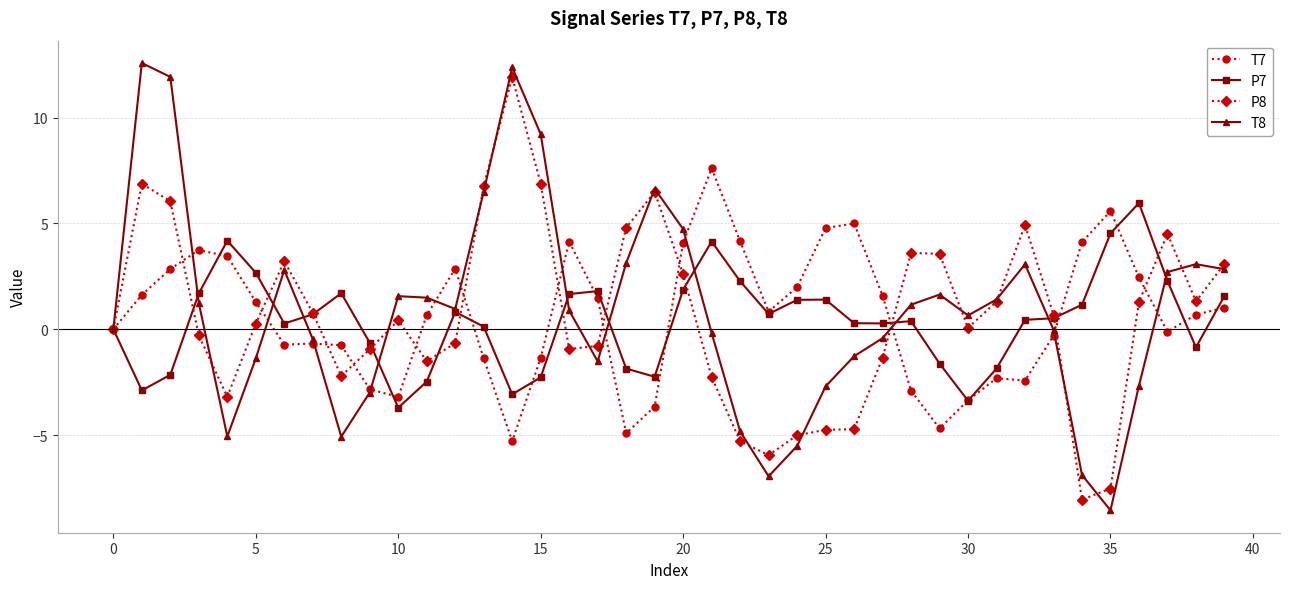

How many distinct data groups are displayed?

4